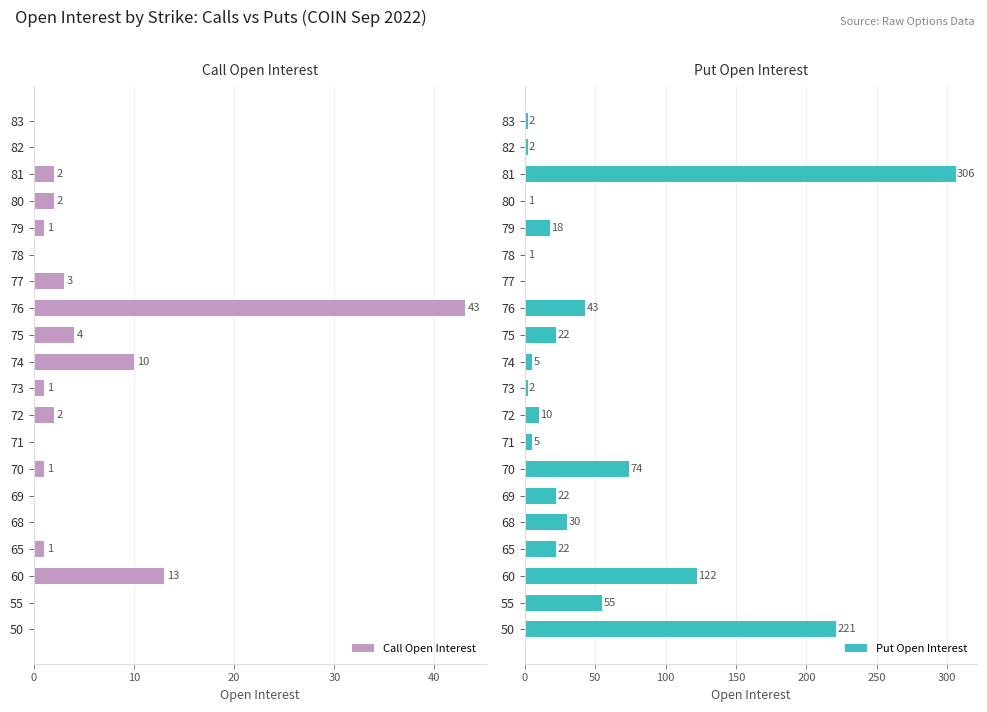

The Call Open Interest series shows 0 at 78. True or false?

True